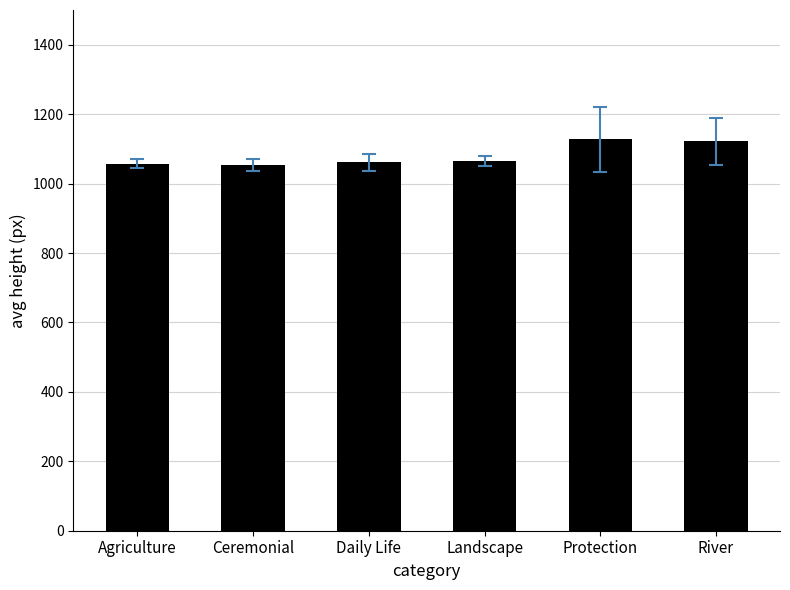

What is the smallest value displayed?

1053.6